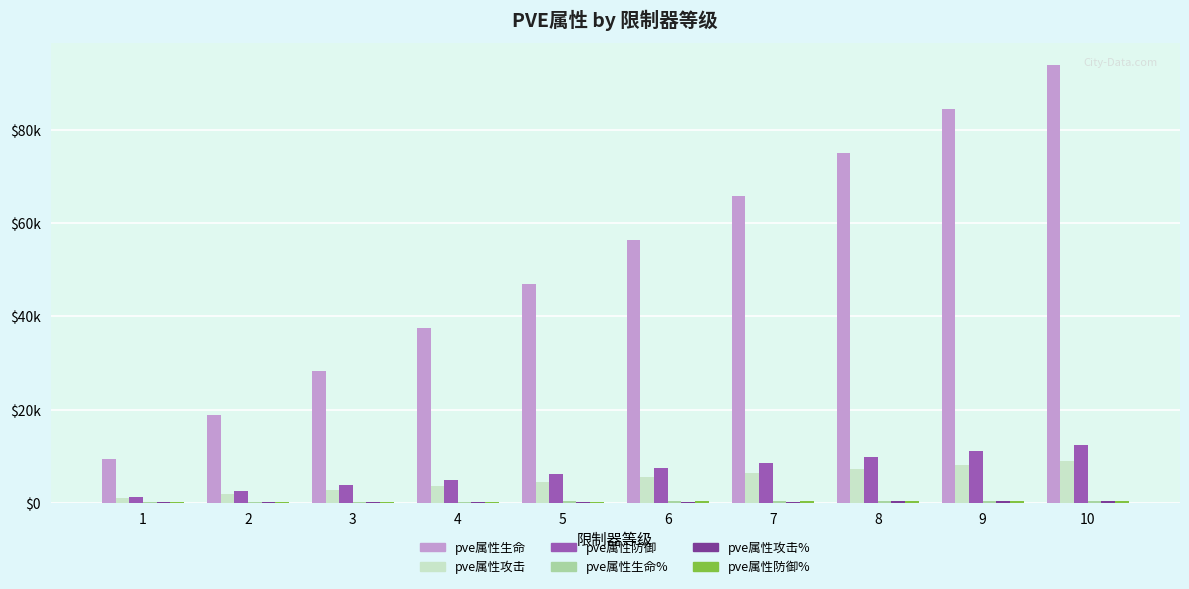

Does the chart contain stacked bars?

No